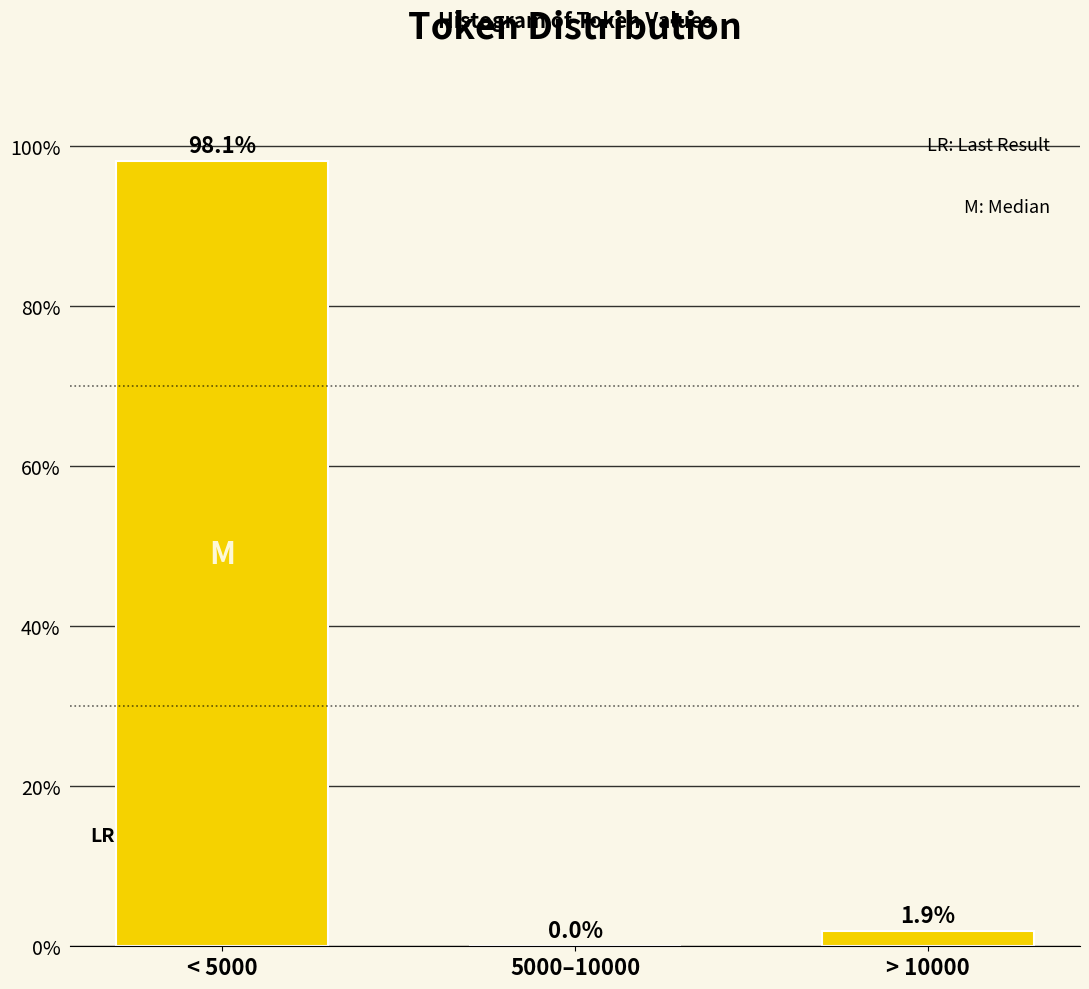

Reading right to left, transcribe all the data shown in this chart.

> 10000=1.9	5000–10000=0.0	< 5000=98.1